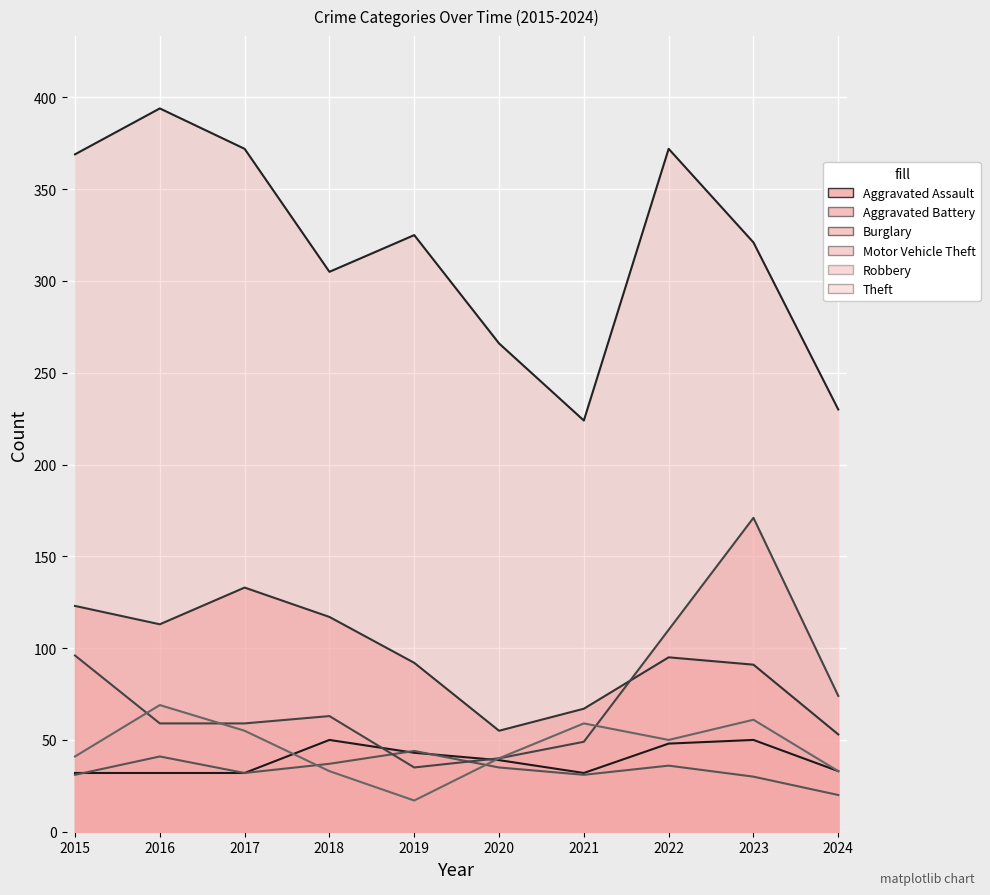

What is the spread (max minus min) of values at 2021?

193